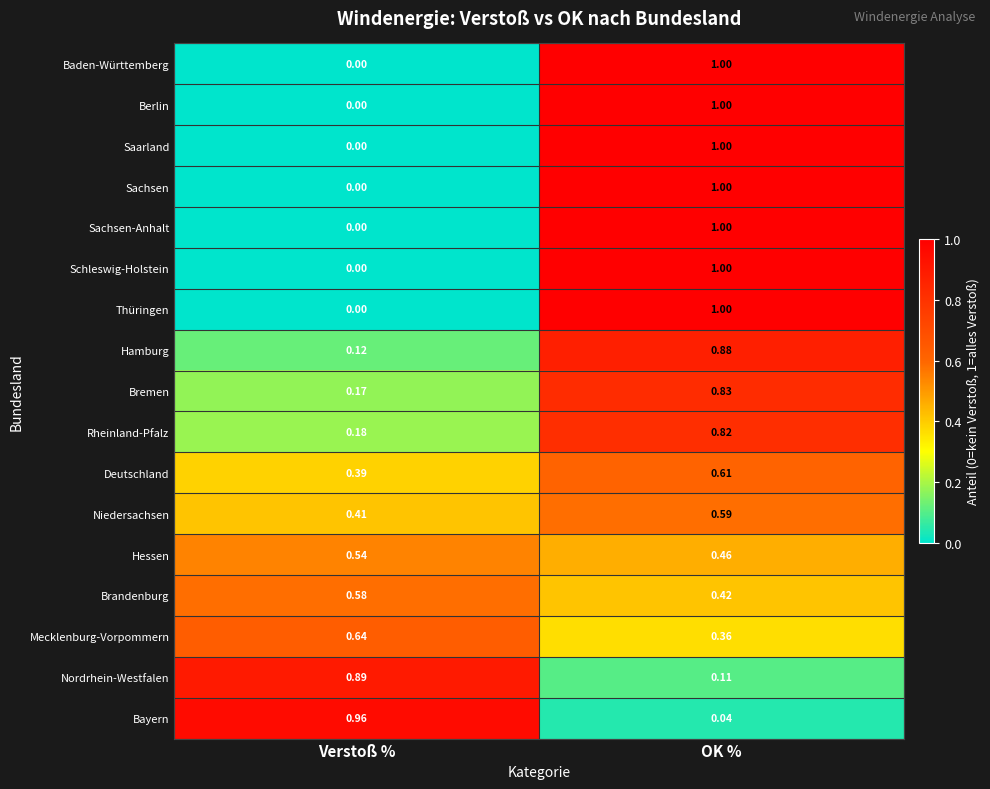

Is the value of Schleswig-Holstein at Verstoß % greater than the value of Niedersachsen at Verstoß %?

No